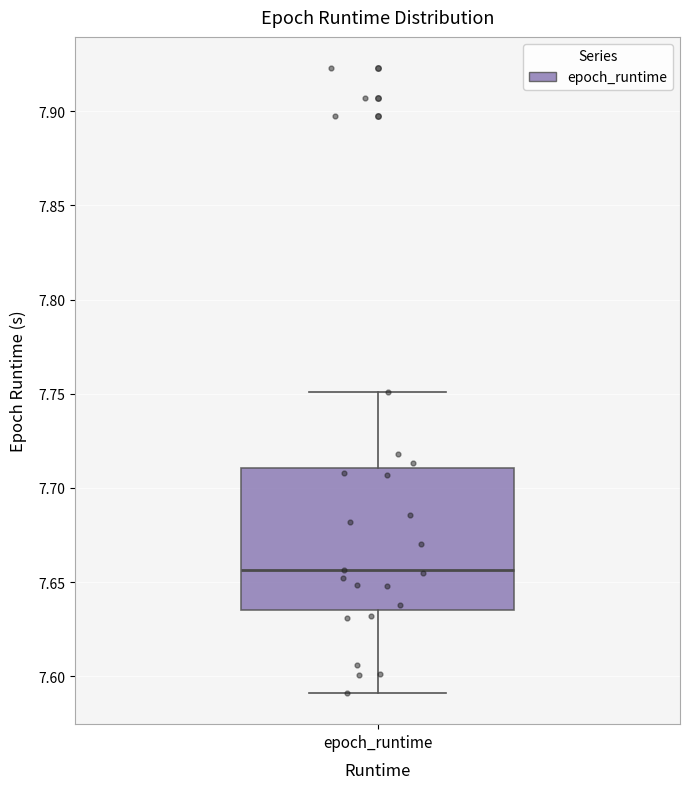

Read this box plot against the y-axis: the position of the median line, the range covered by the box, and the ends of both whiskers. The values are not printed on the chart, so give them approximately, as read against the axis.

median 7.655, box 7.635 to 7.710, whiskers 7.590 to 7.750